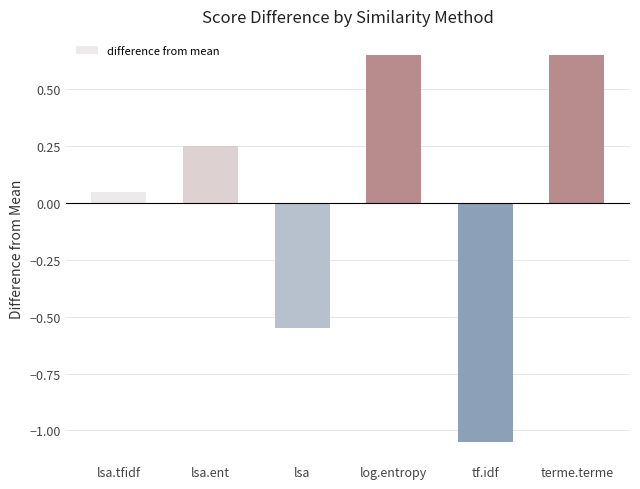

At which label does the data first exceed 0?

lsa.tfidf